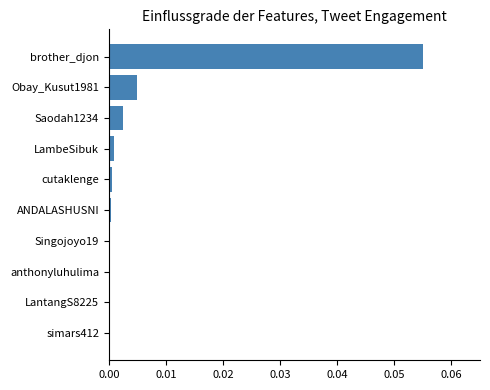

The chart shows a value of 0.0 at LambeSibuk. True or false?

True